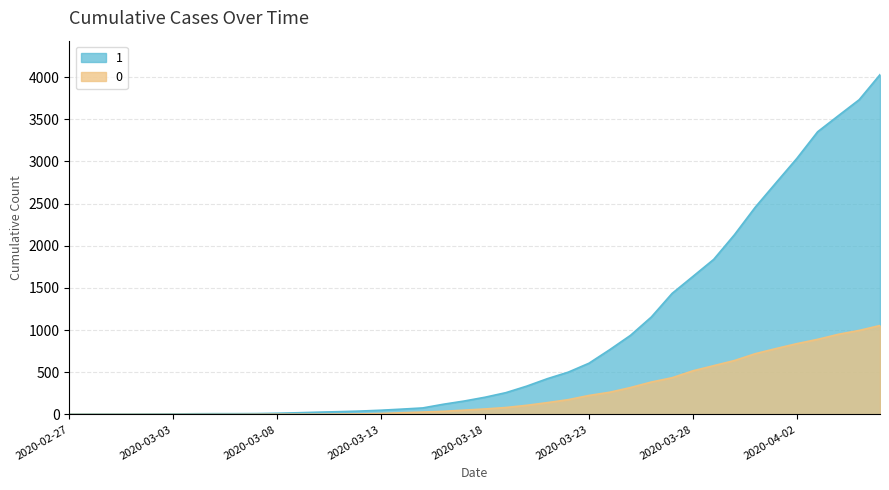

Which category has the lowest value in the 0 series?

2020-02-27